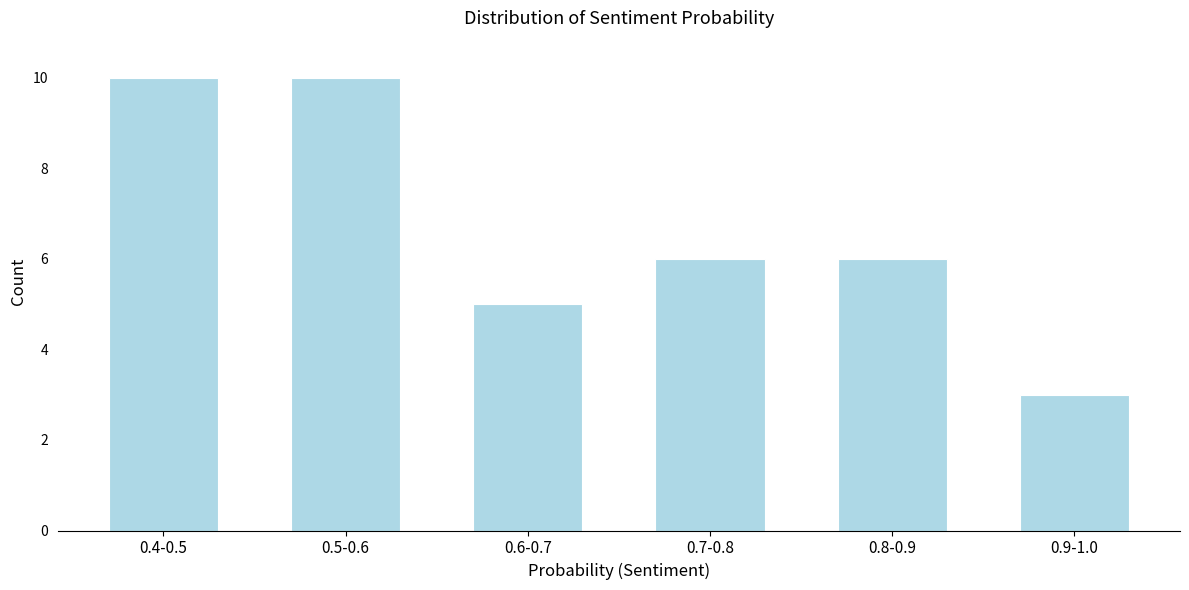

Reading right to left, what are all the values shown in this chart?

3	6	6	5	10	10